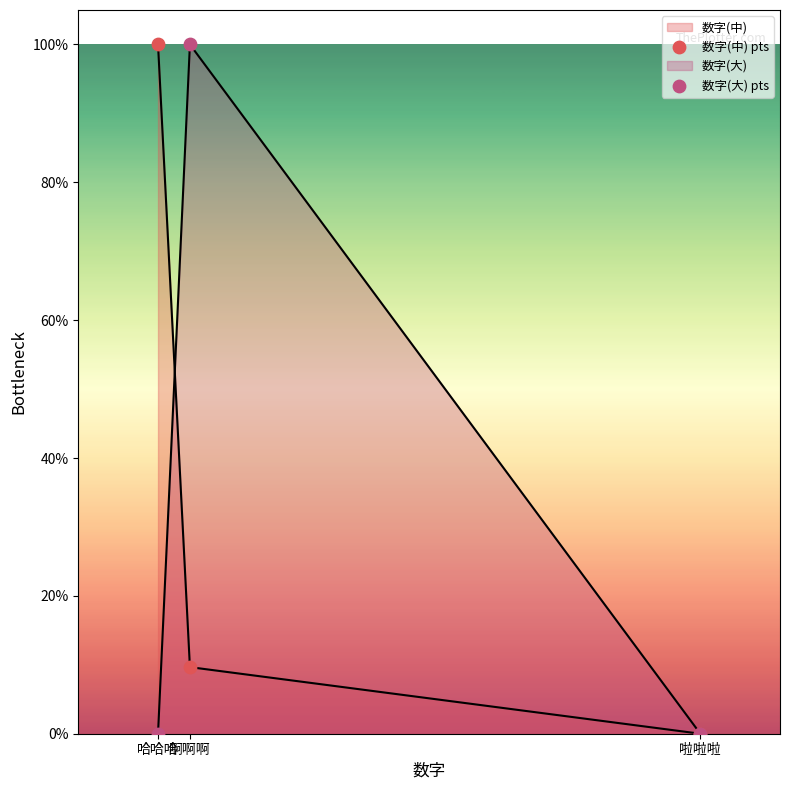

Which series has the largest total across all categories?

数字(中) pts